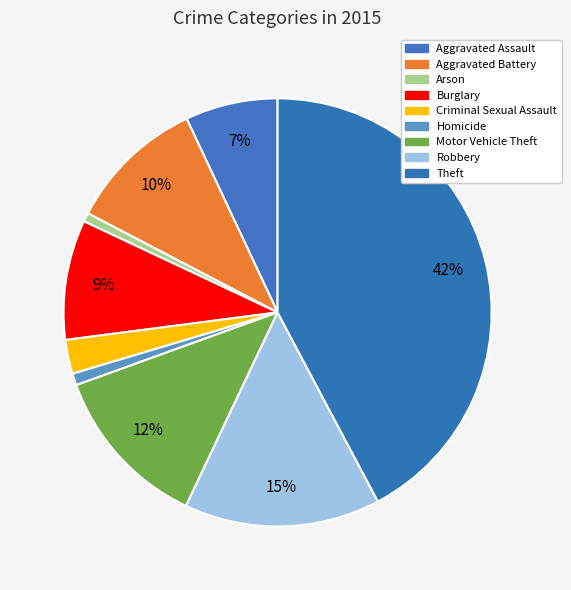

How many segments does this pie chart have?

9